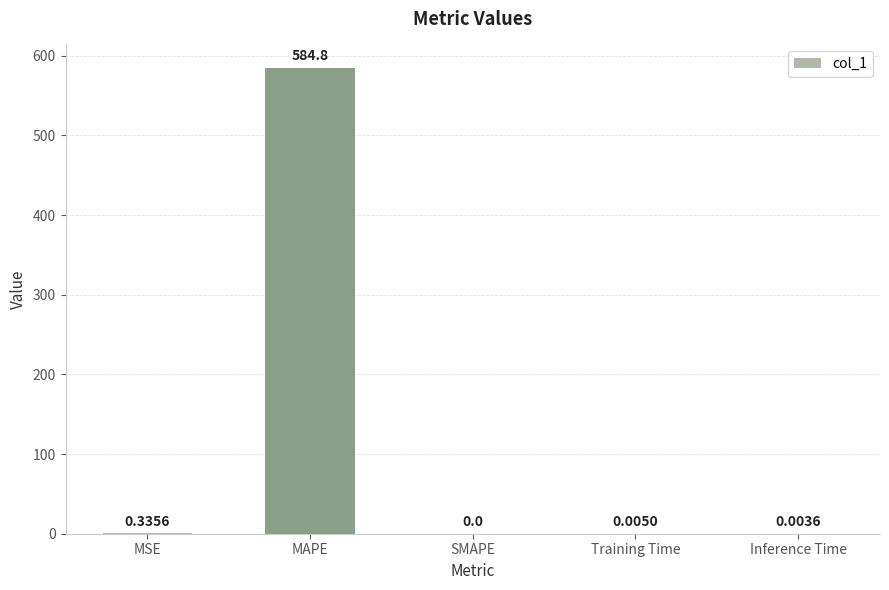

Where is the data nearest to the value 292?

MSE